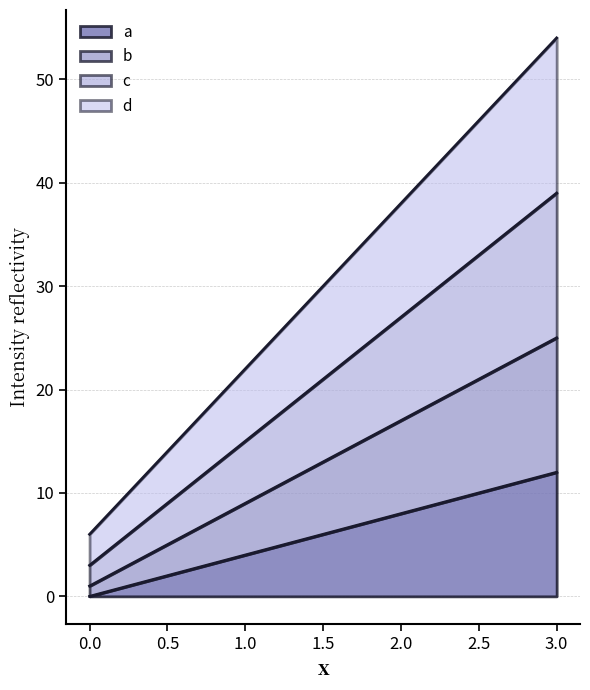

True or false: a and d intersect in this chart.

False